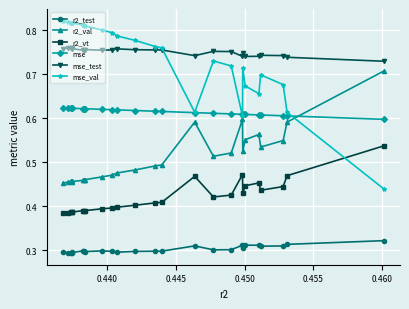

What are all the series names shown in the legend?

r2_test, r2_val, r2_vt, mse, mse_test, mse_val